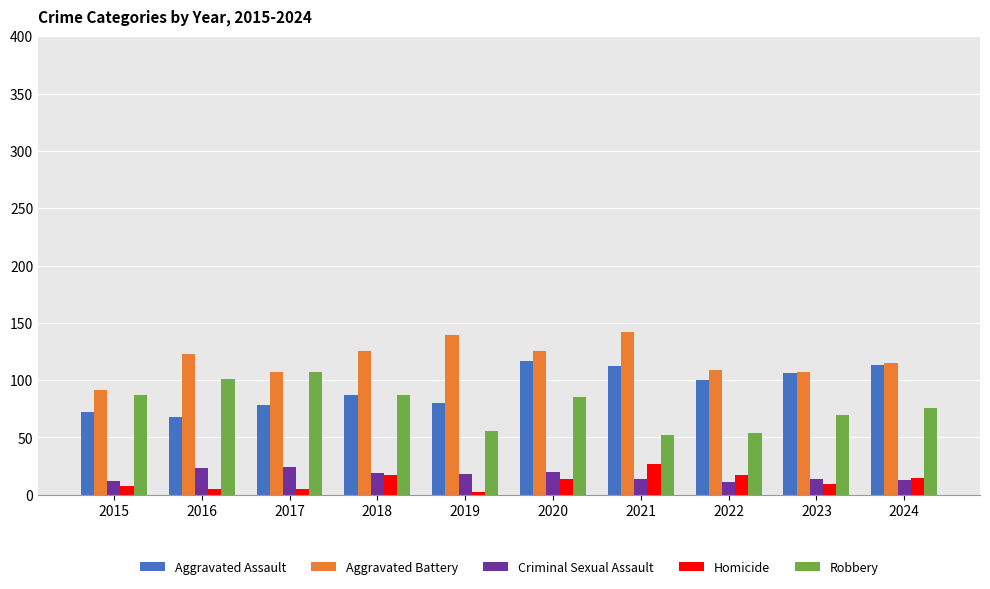

How many categories are shown in the chart?

10